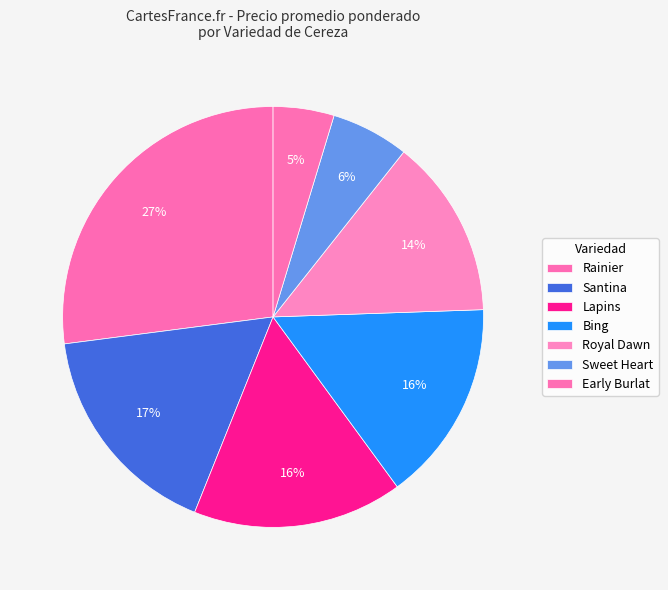

Is there any slice that represents more than half of the pie?

No